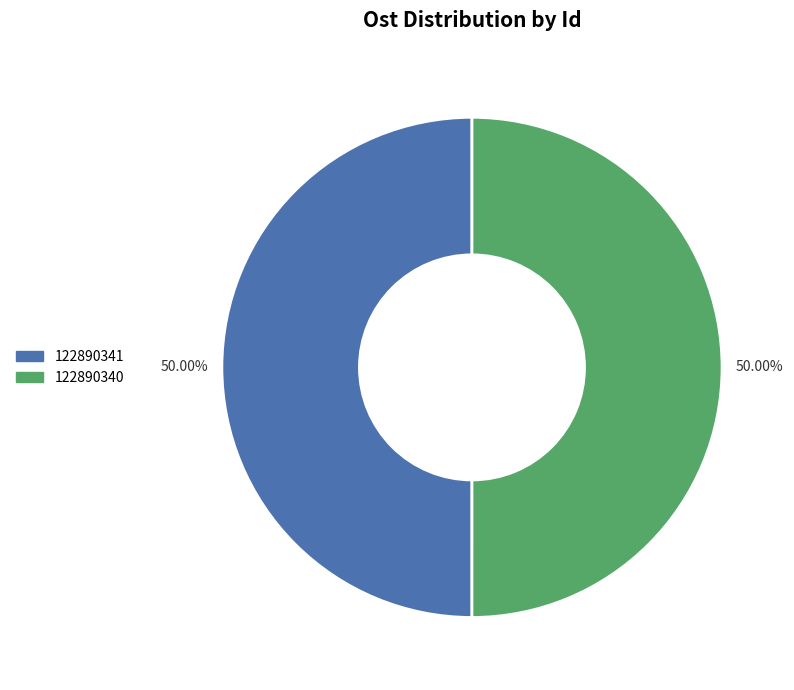

Combined, do 122890341 and 122890340 account for over 50%?

Yes